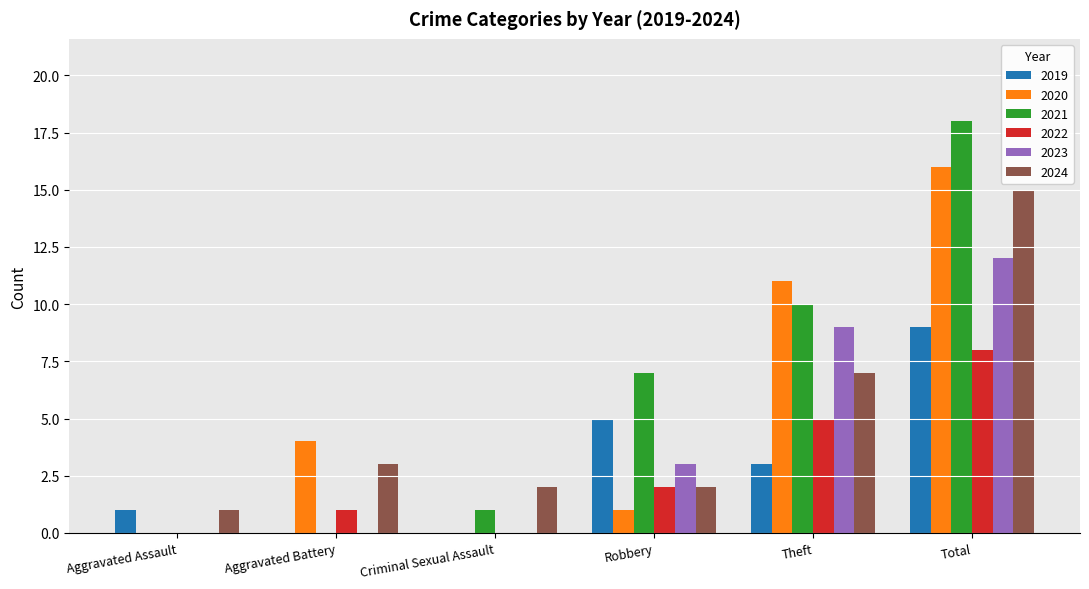

The 2023 series shows 0 at Criminal Sexual Assault. True or false?

True